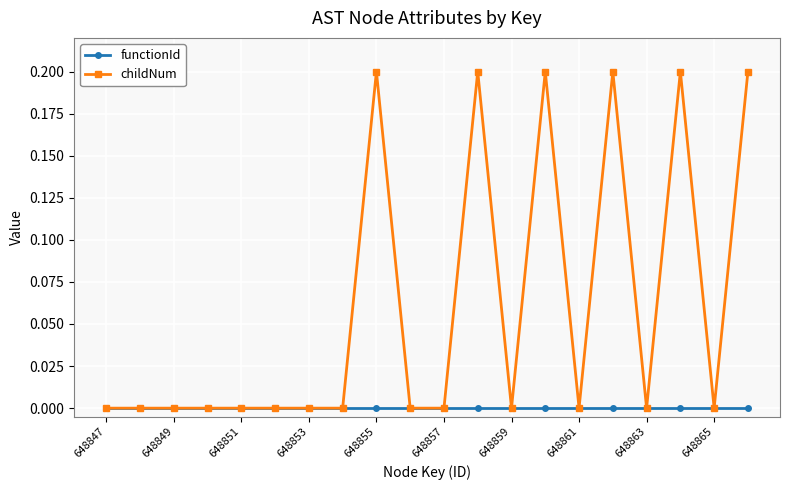

Which series has the largest range (max minus min)?

childNum